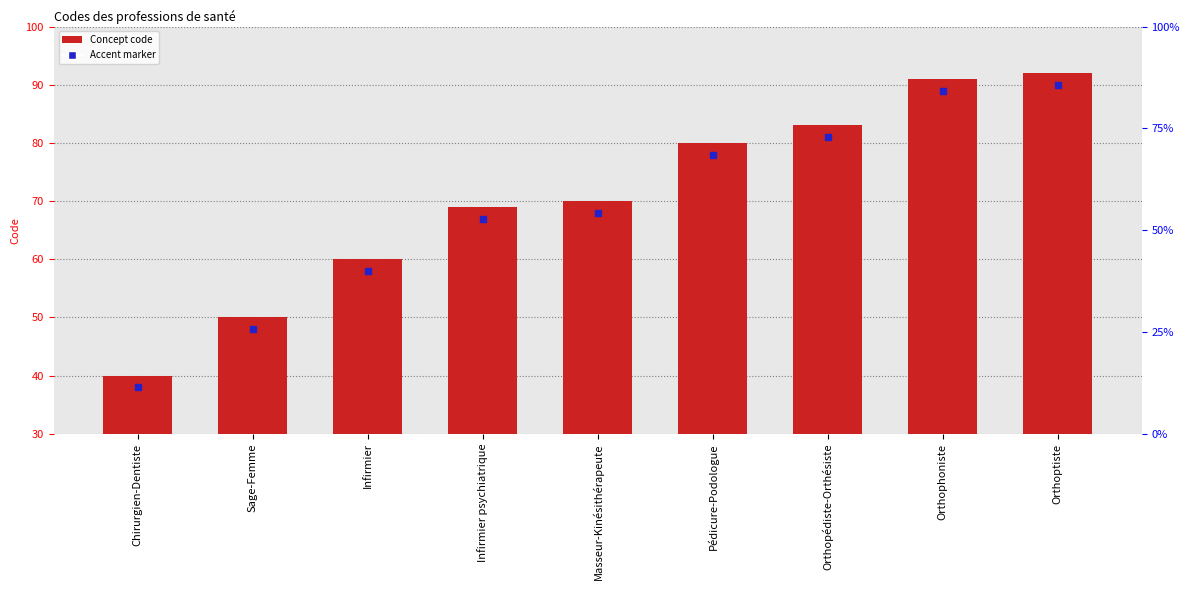

Approximately how many times larger is the value at Sage-Femme compared to Infirmier psychiatrique?

0.7